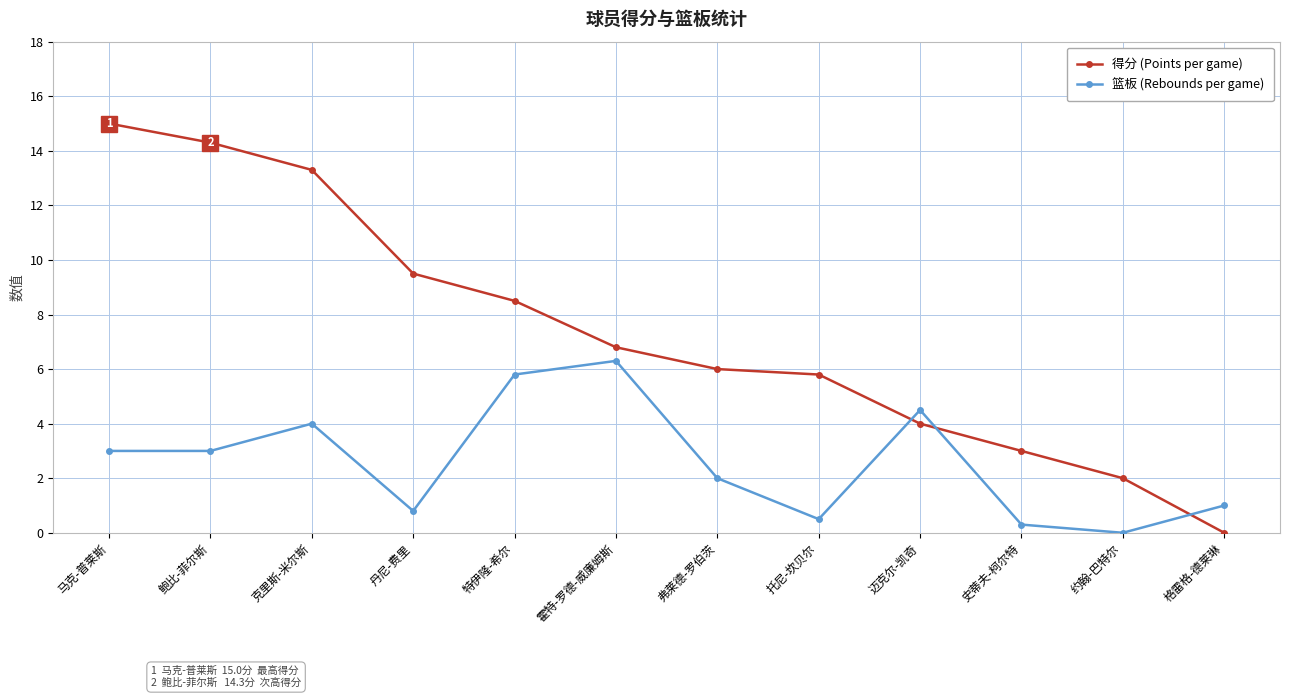

What is the average value of the 篮板 (Rebounds per game) series?

2.6